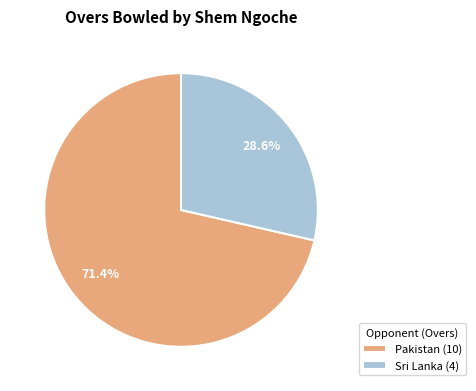

Is it true that Pakistan is 71% of the pie?

True